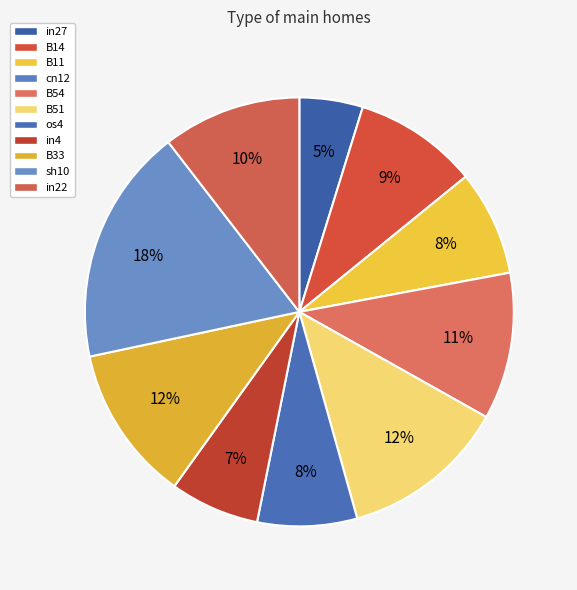

What portion of the pie excludes in4?

93.3%